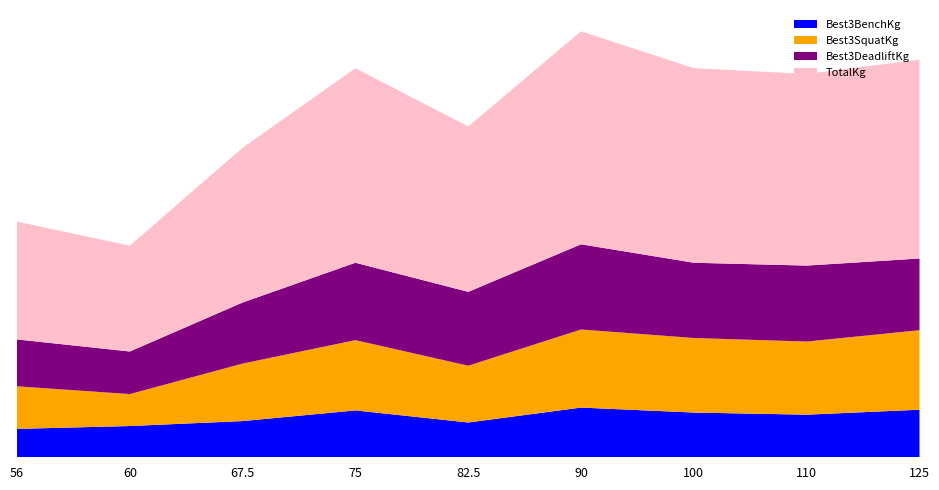

Reading left to right, extract all data points from this chart.

Best3BenchKg: 56=90.7	60=99.8	67.5=115.7	75=149.7	82.5=111.1	90=158.8	100=142.9	110=136.1	125=151.9
Best3SquatKg: 56=136.1	60=102.1	67.5=183.7	75=224.5	82.5=181.4	90=249.5	100=238.1	110=233.6	125=254.0
Best3DeadliftKg: 56=149.7	60=136.1	67.5=195.0	75=247.2	82.5=235.9	90=272.2	100=240.4	110=242.7	125=229.1
TotalKg: 56=376.5	60=337.9	67.5=494.4	75=621.4	82.5=528.4	90=680.4	100=621.4	110=612.4	125=635.0